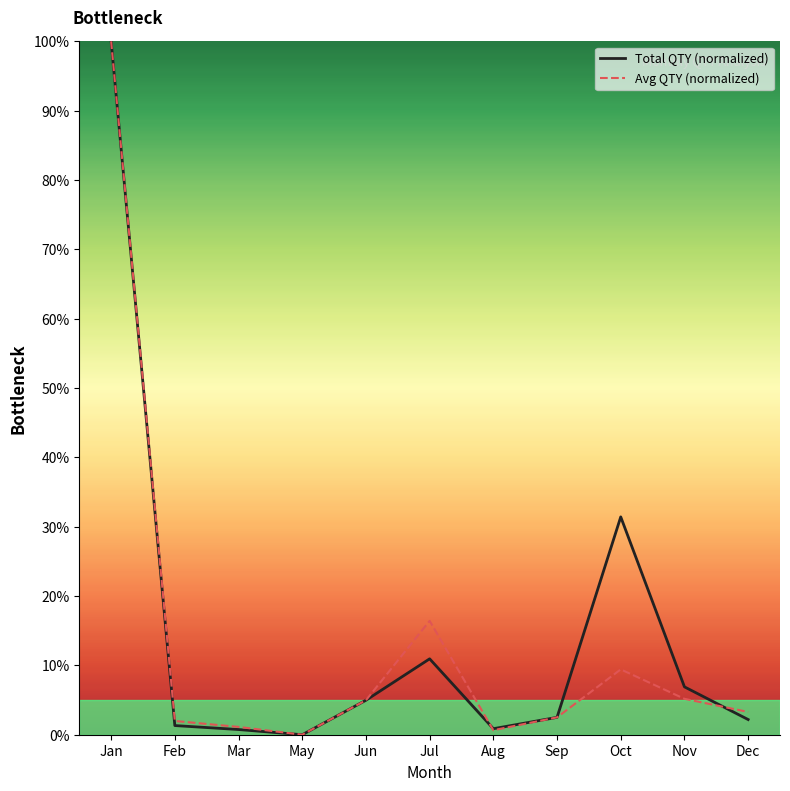

What is the total value across all series at Sep?

5.0